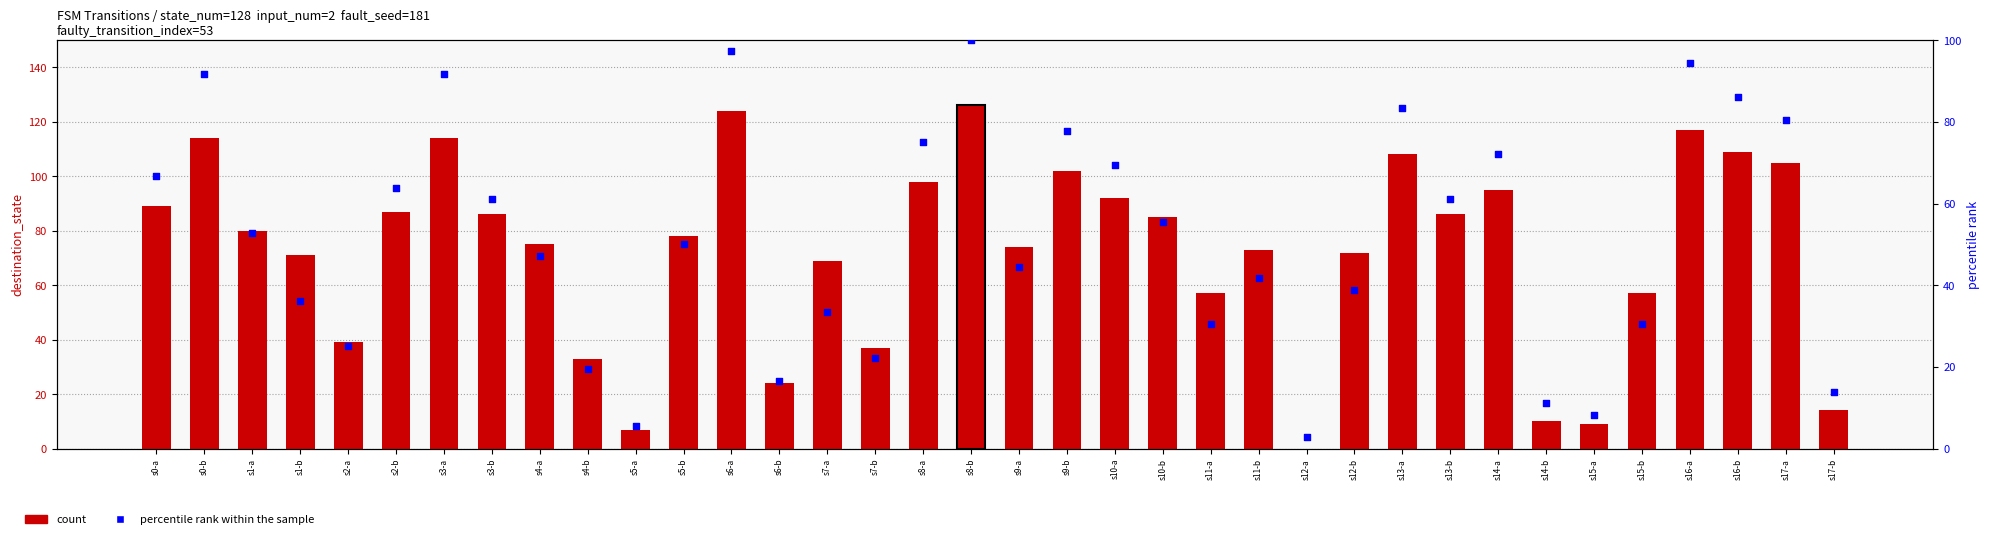

Which series contains the lowest Y value?

count